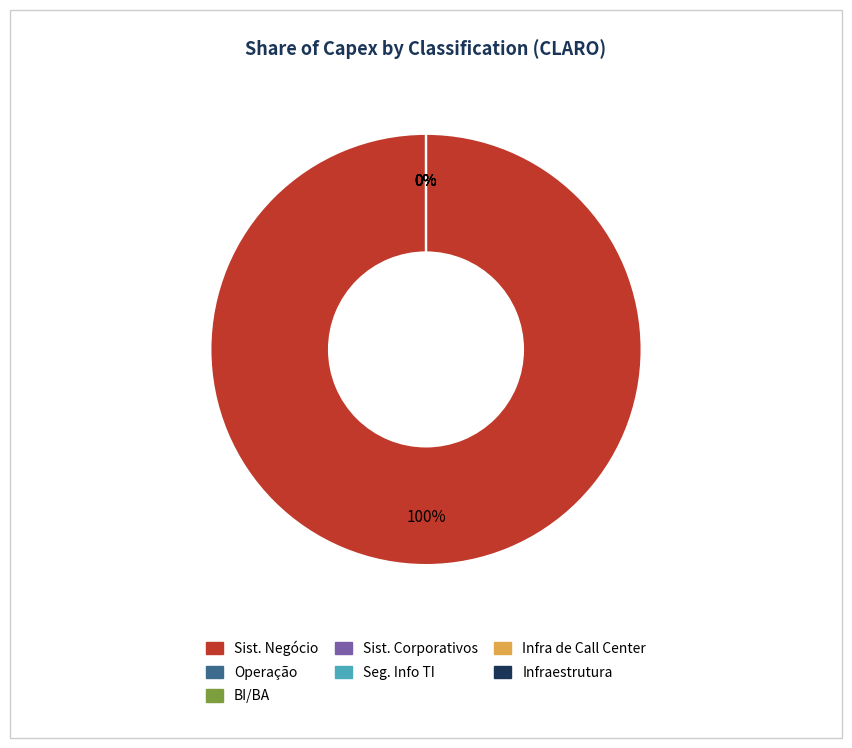

How many segments does this pie chart have?

7